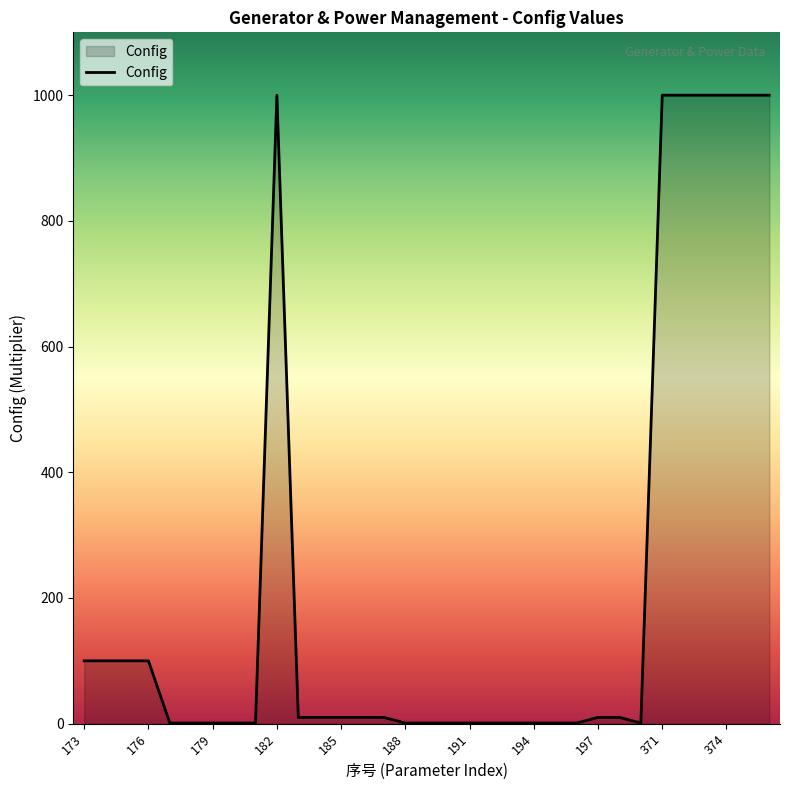

What is the maximum value shown in the chart?

1000